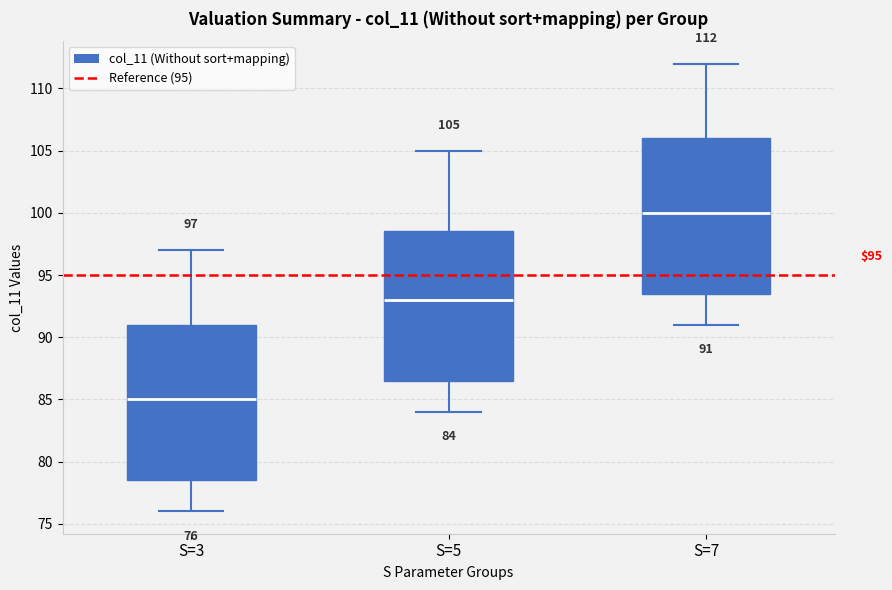

Which box's median line is the highest?

S=7